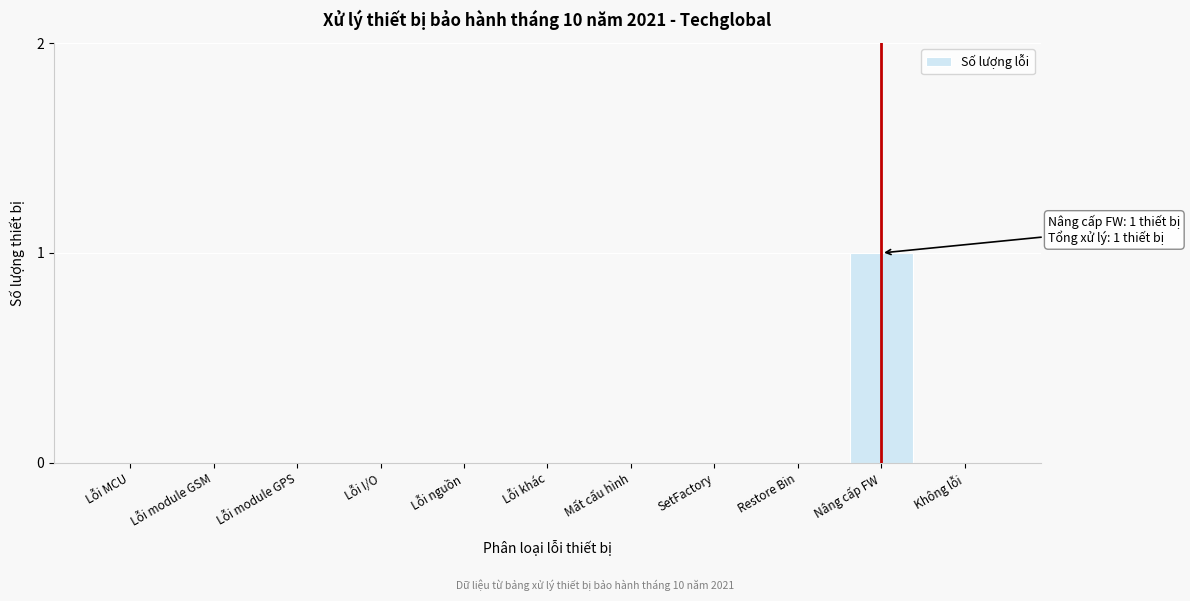

Reading left to right, list all the values displayed in this chart.

Lỗi MCU=0	Lỗi module GSM=0	Lỗi module GPS=0	Lỗi I/O=0	Lỗi nguồn=0	Lỗi khác=0	Mất cấu hình=0	SetFactory=0	Restore Bin=0	Nâng cấp FW=1	Không lỗi=0